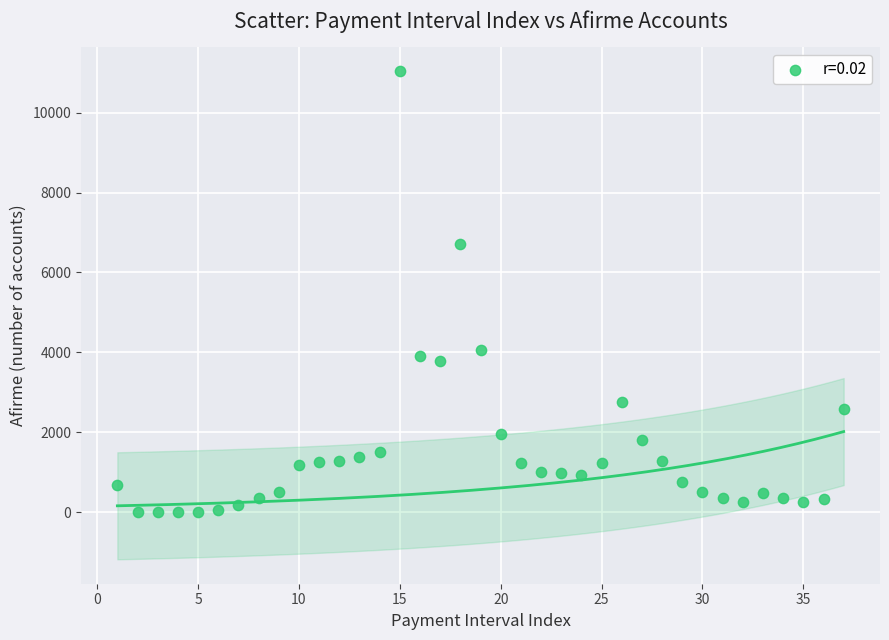

What is the range of X values (max minus min)?

36